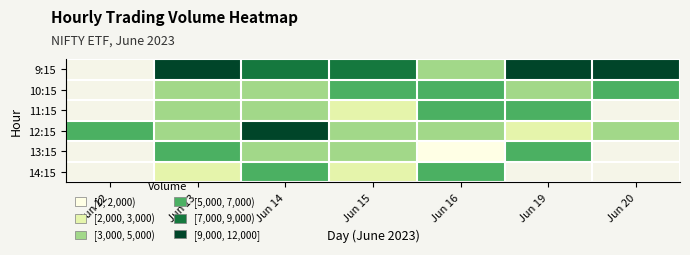

At which category is the sum across all series the highest?

Jun 14